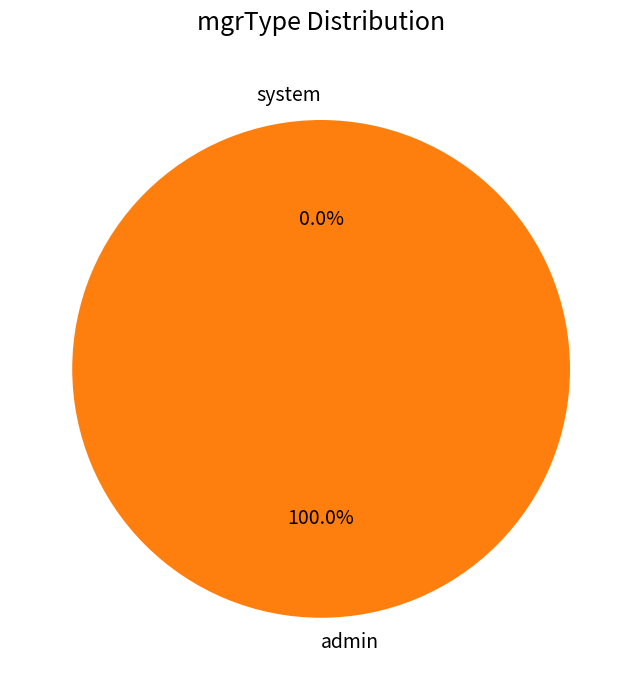

What is the largest slice in the pie chart?

admin